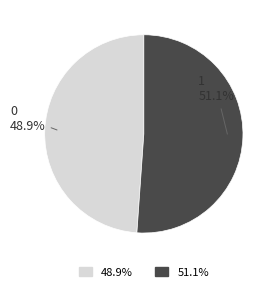

To the nearest percent, what is the average slice percentage?

50%